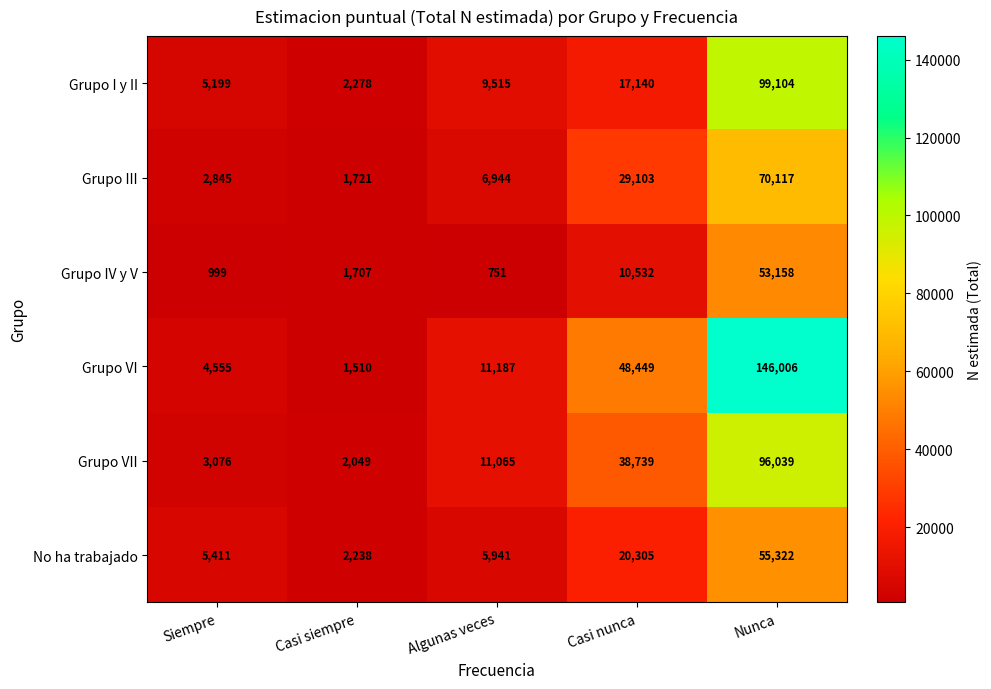

Between Siempre and Nunca, which series saw the biggest shift?

Grupo VI